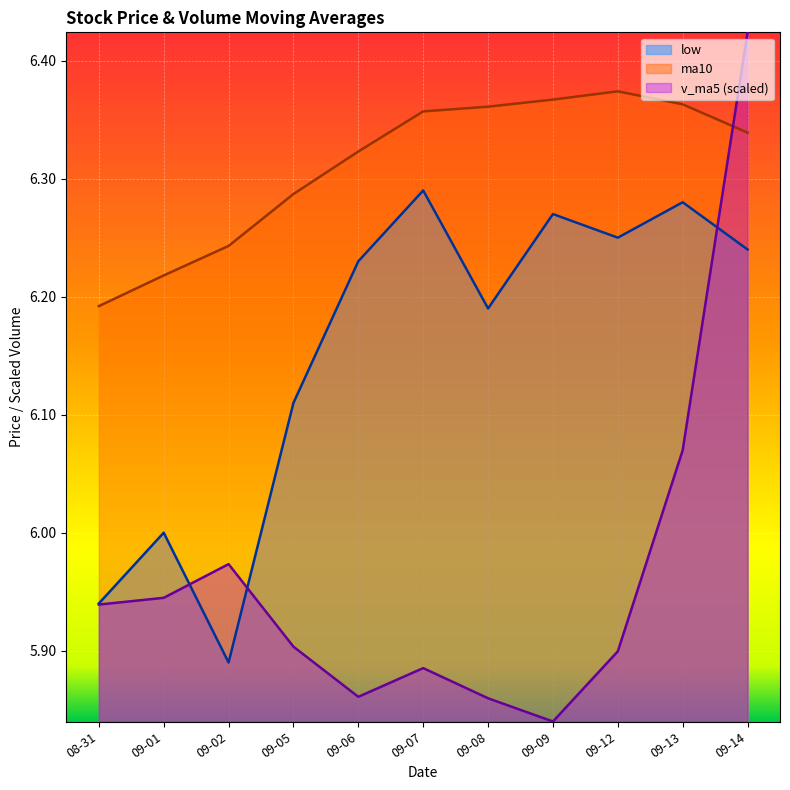

How many lines are shown in the chart?

3